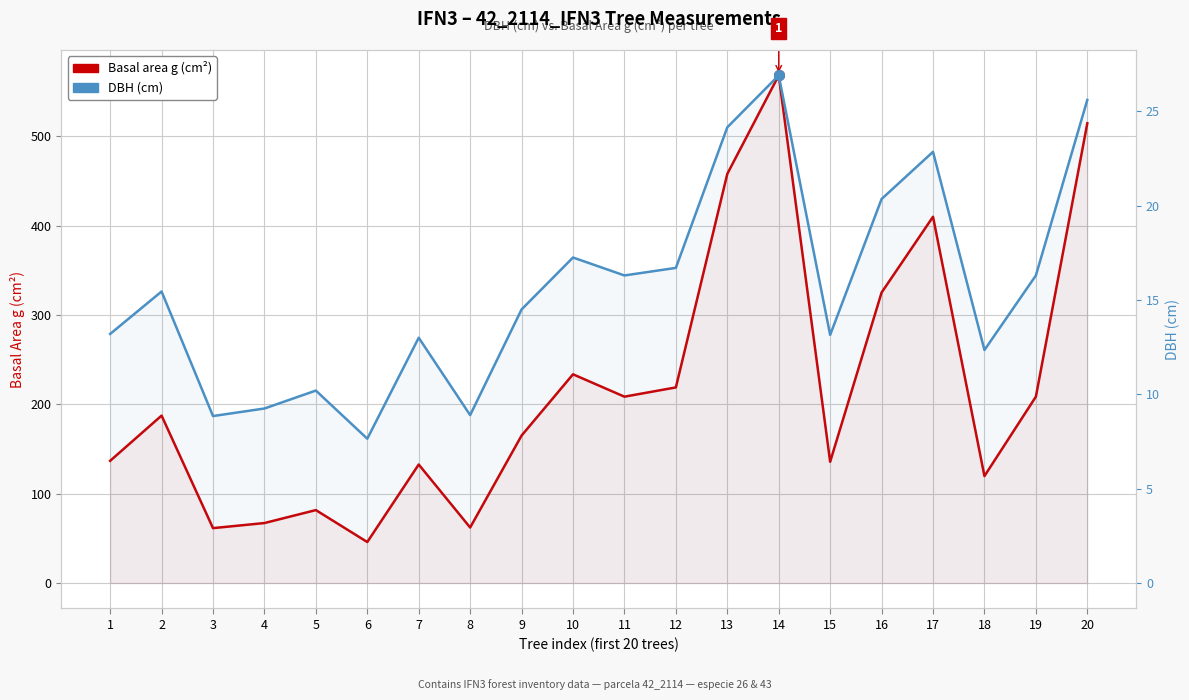

What is the value of the DBH (cm) point at the 16th from the left?

20.4